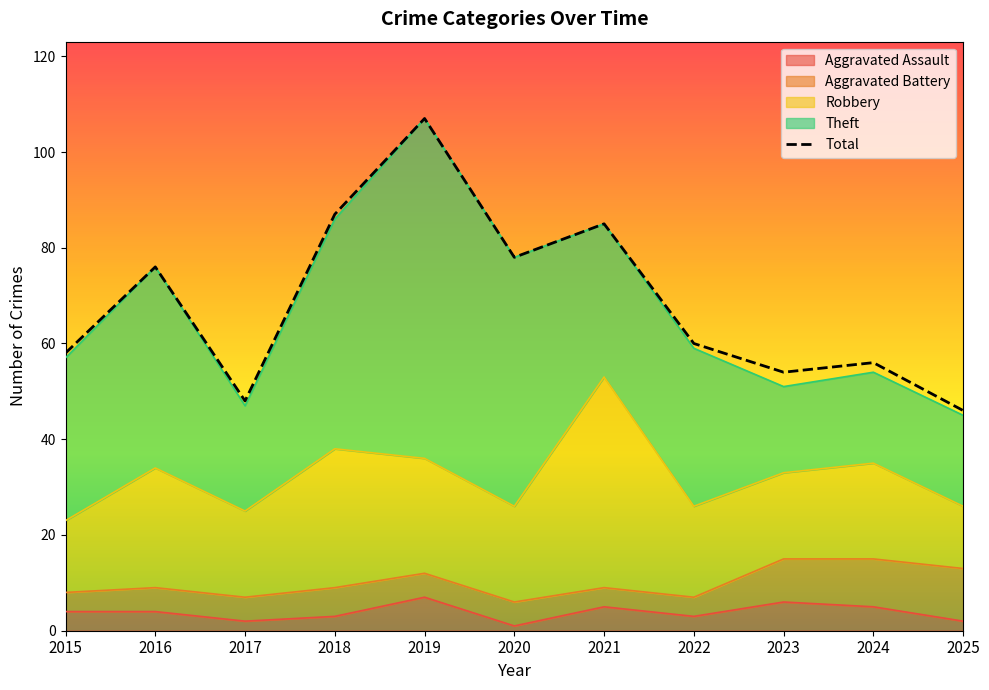

What are all the series names shown in the legend?

Aggravated Assault, Aggravated Battery, Robbery, Theft, Total